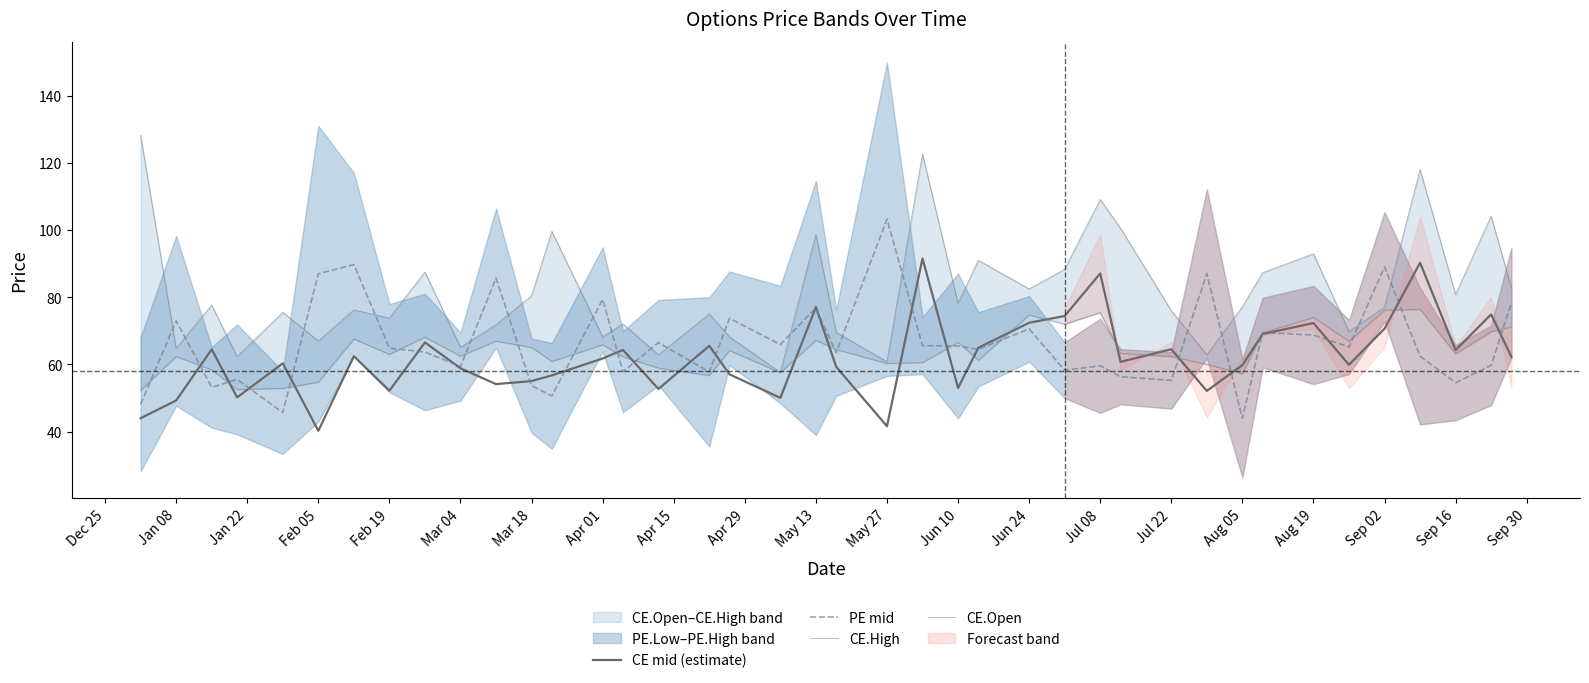

How many interior local valleys does the PE mid series have?

14